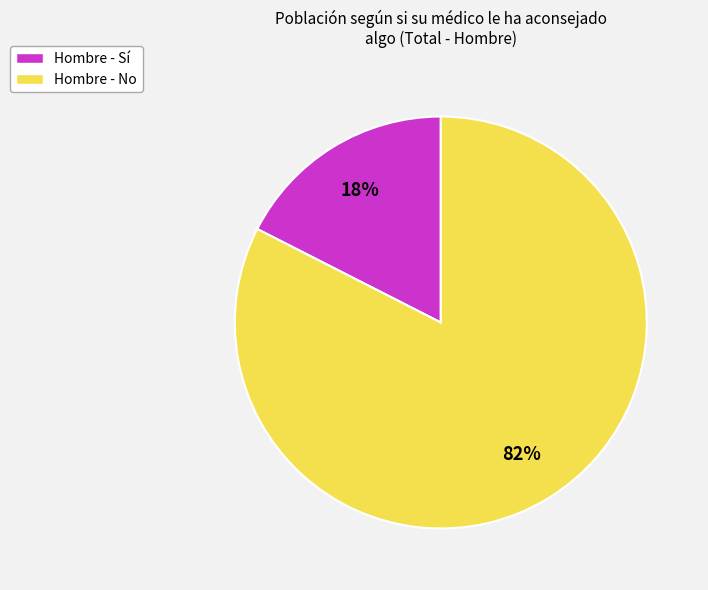

Does any single category account for the majority?

Yes